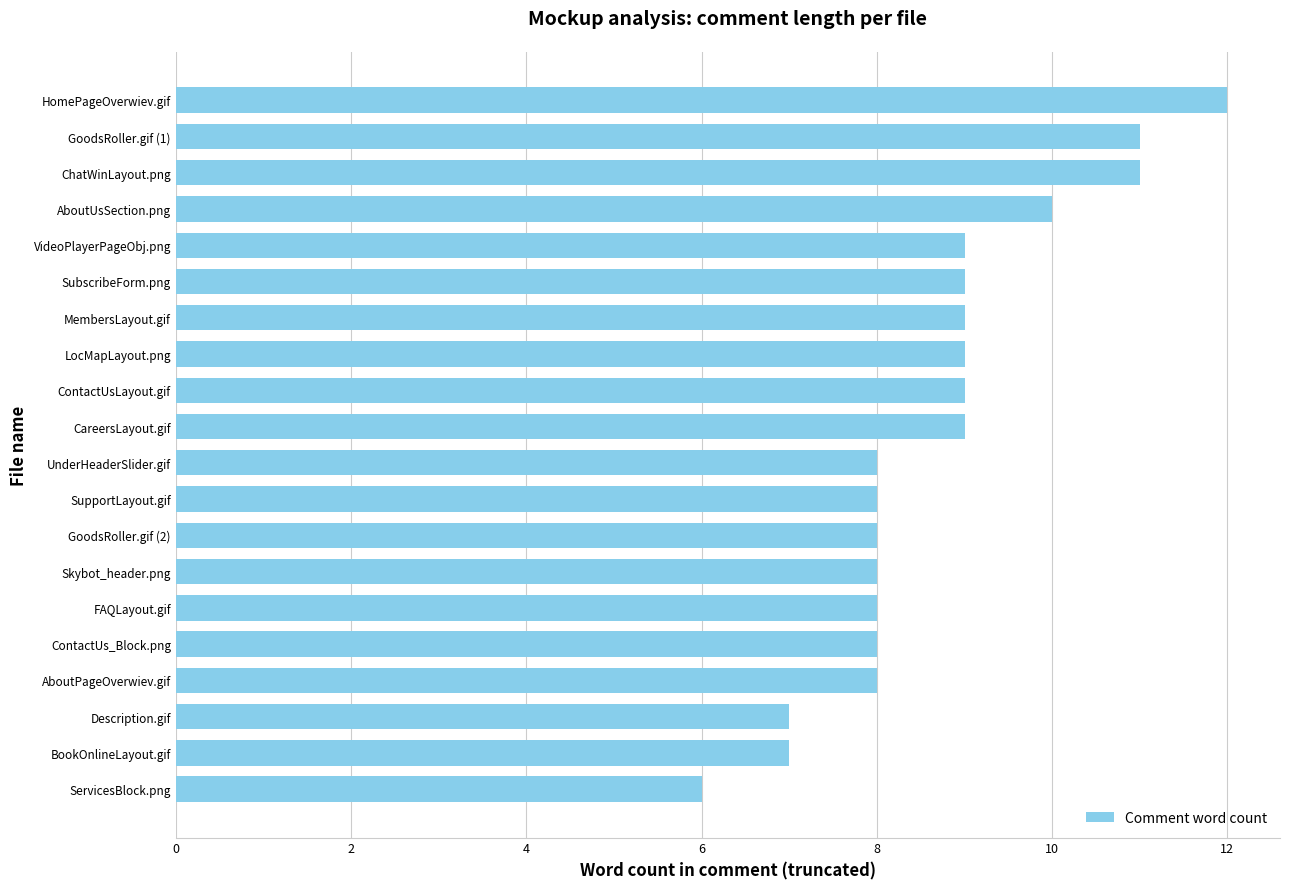

Count the values in the range 8 to 9.

13